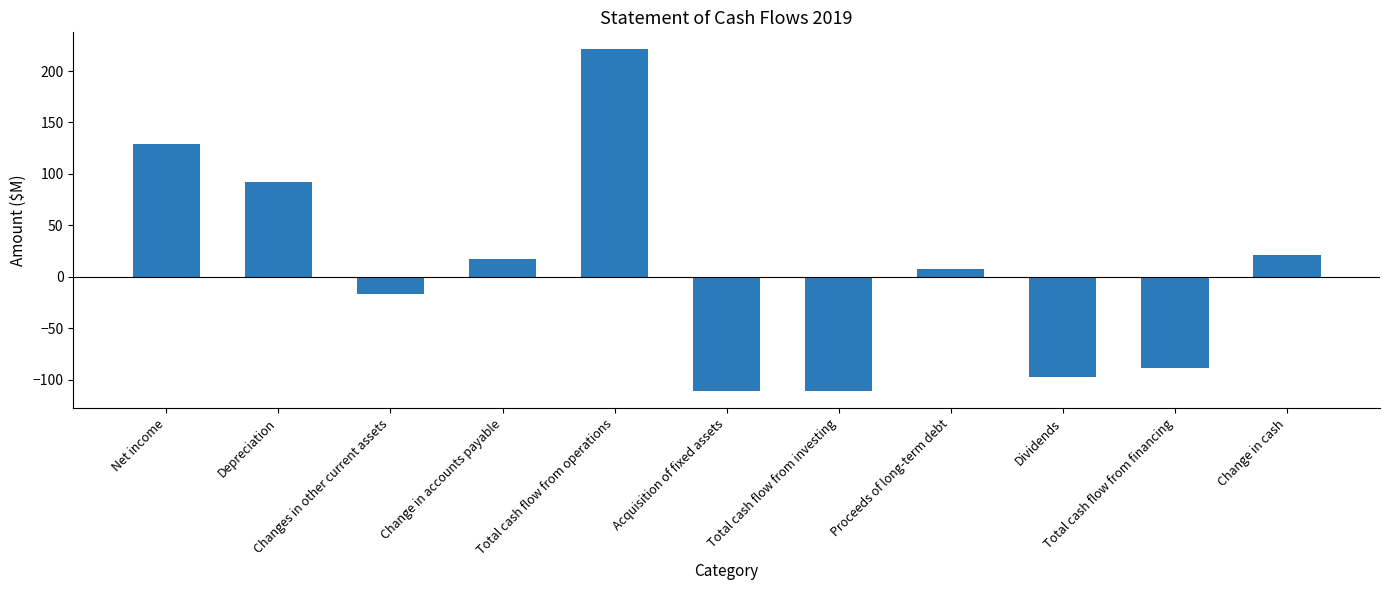

What is the sum of all values?

63